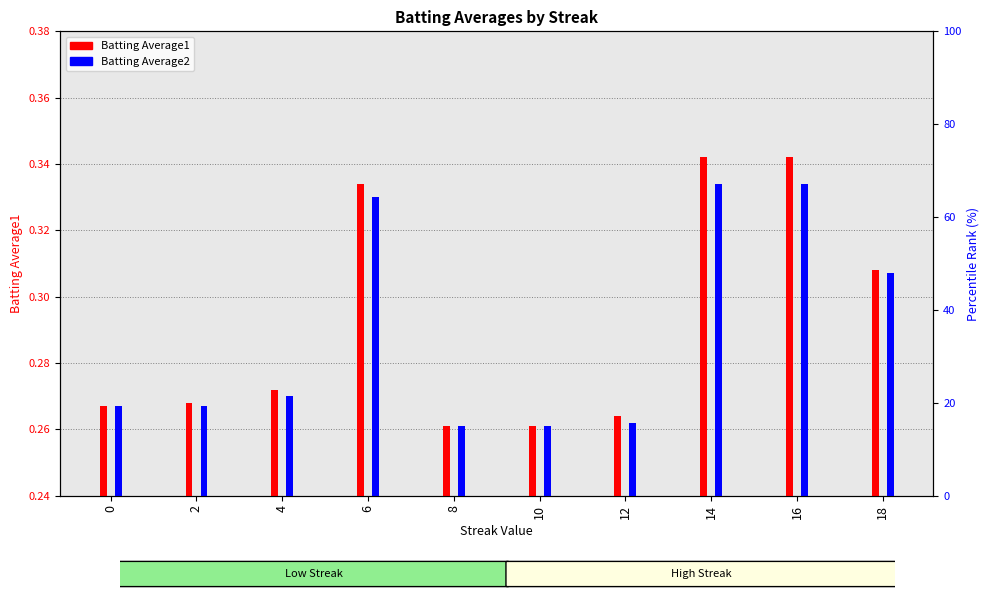

How many bars are there in total?

20